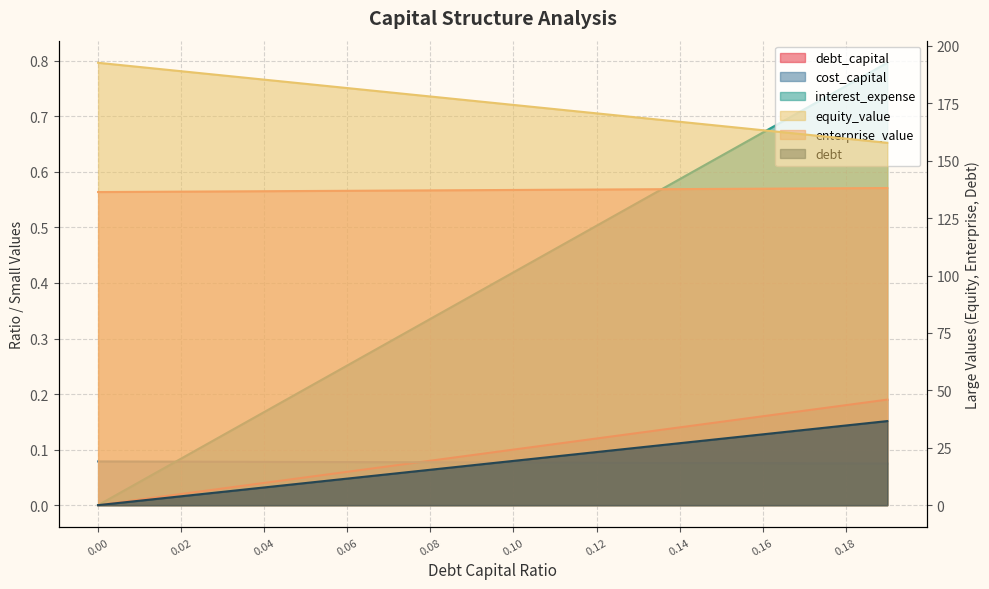

Between 0.12 and 0.18, which is larger?

0.18